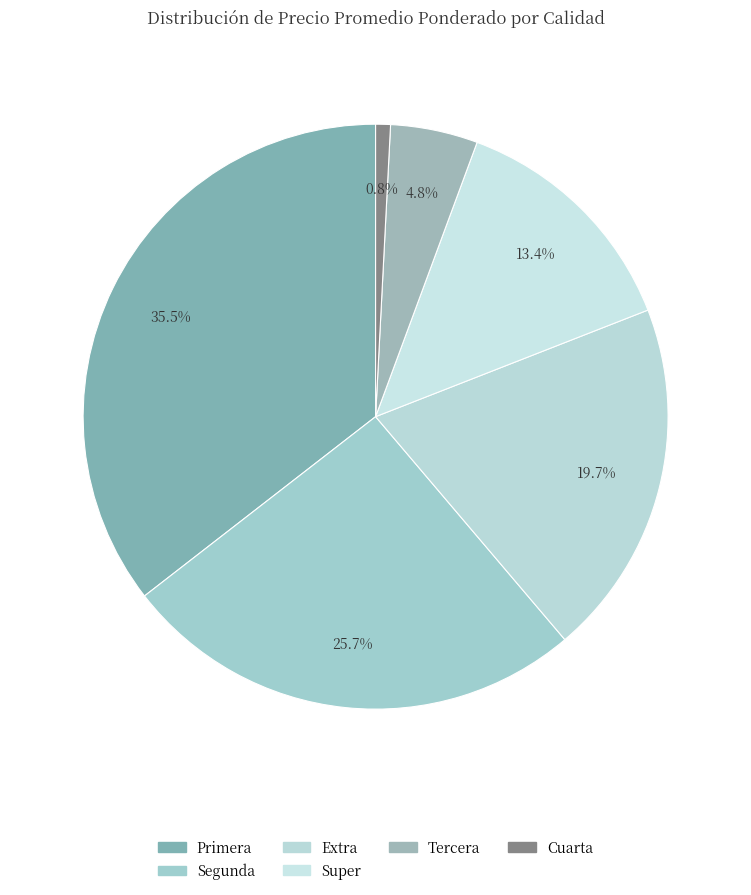

What is the smallest slice in the pie chart?

Cuarta